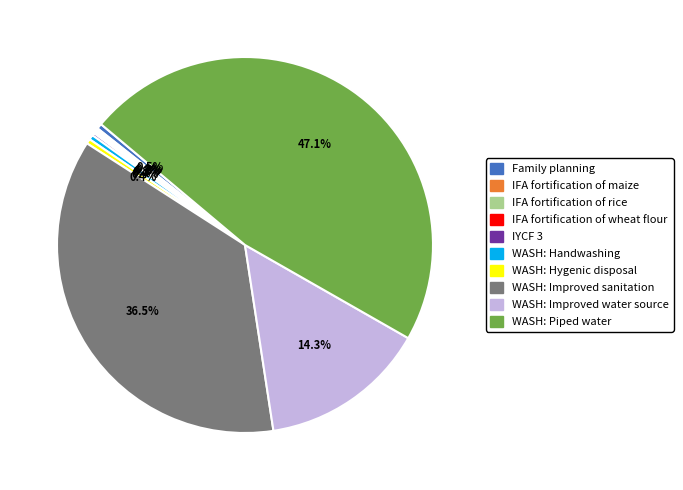

How much of the chart is everything except WASH: Hygenic disposal?

99.6%